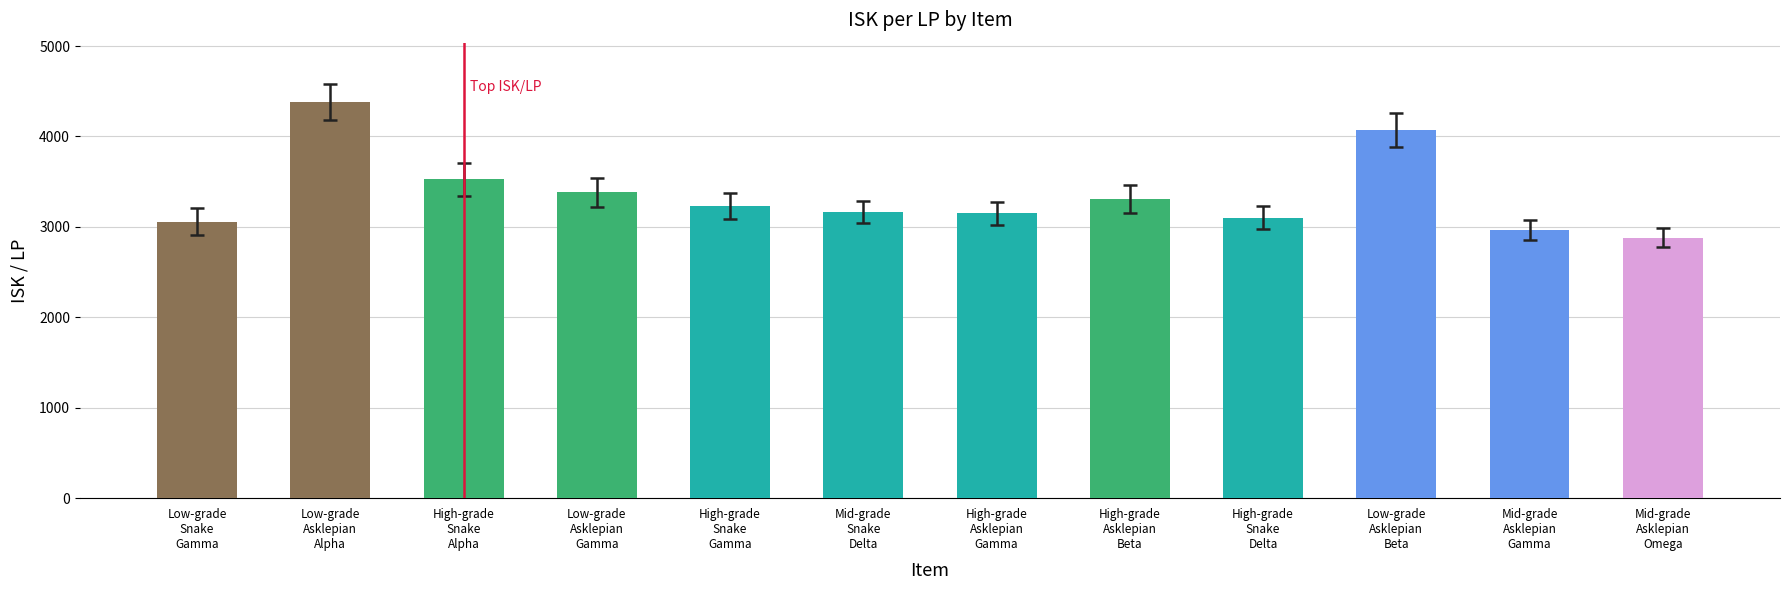

Read the value at High-grade
Snake
Gamma.

3229.6